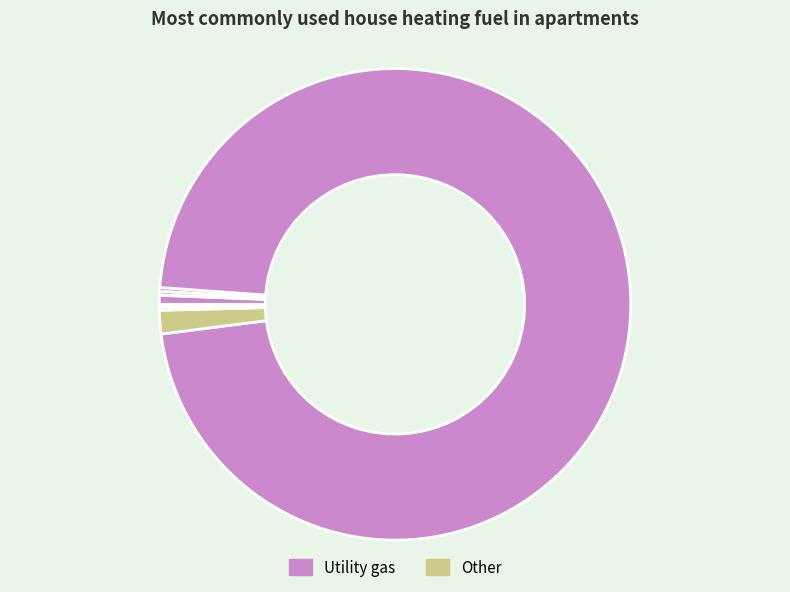

How many segments does this pie chart have?

8